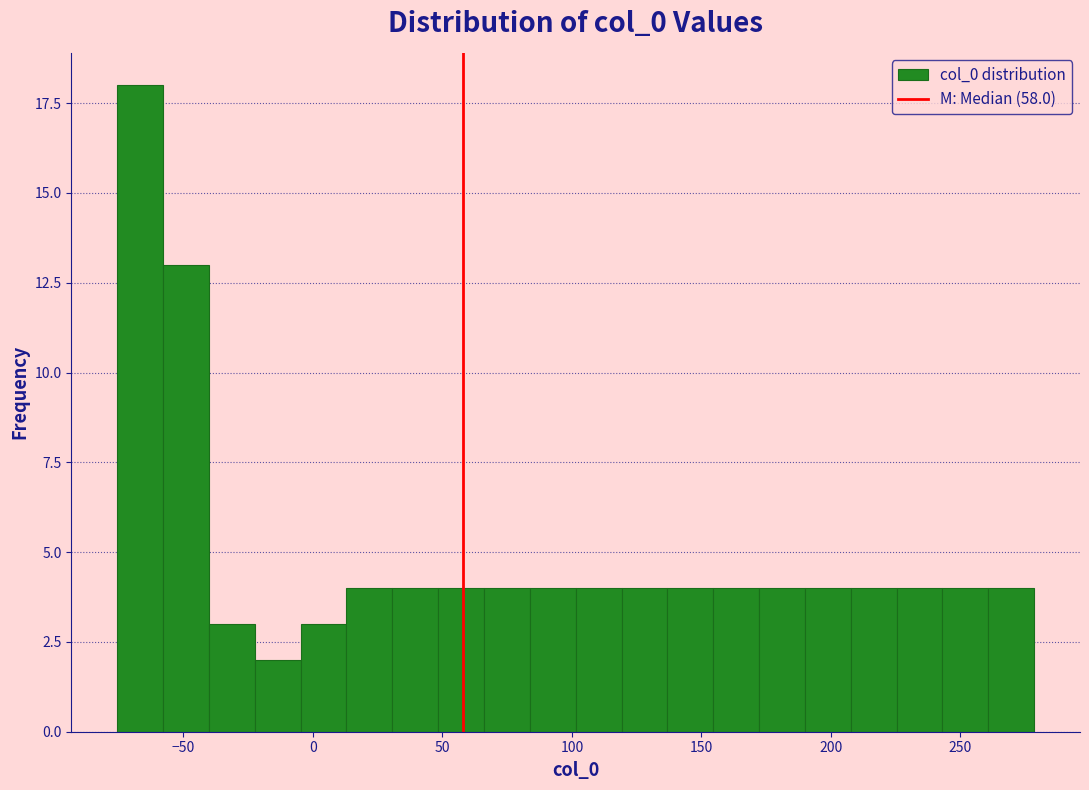

Read against the x-axis, roughly where is the centre of the tallest bar?

-65